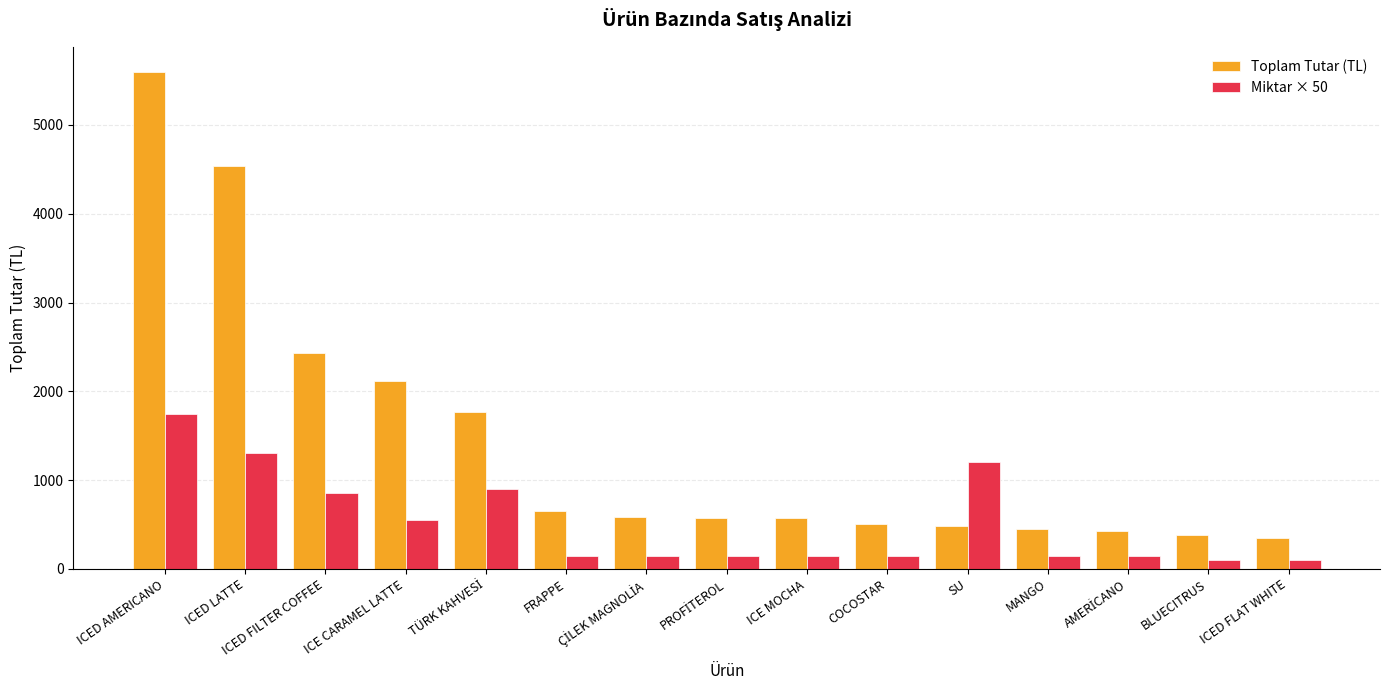

True or false: Toplam Tutar (TL) has a value of 1203 at ICED LATTE.

False